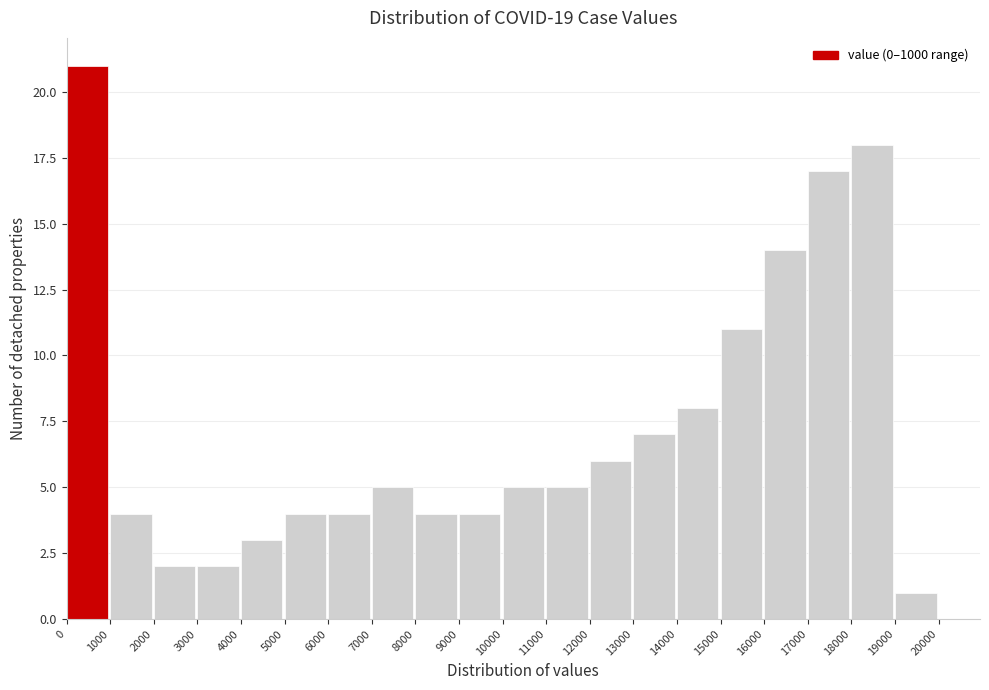

Reading left to right, transcribe this chart: for each bar, give the range it covers on the x-axis and its height. The values are not printed on the chart, so give them approximately, as read against the axis.

0 to 1000: 21
1000 to 2000: 4
2000 to 3000: 2
3000 to 4000: 2
4000 to 5000: 3
5000 to 6000: 4
6000 to 7000: 4
7000 to 8000: 5
8000 to 9000: 4
9000 to 10000: 4
10000 to 11000: 5
11000 to 12000: 5
12000 to 13000: 6
13000 to 14000: 7
14000 to 15000: 8
15000 to 16000: 11
16000 to 17000: 14
17000 to 18000: 17
18000 to 19000: 18
19000 to 20000: 1